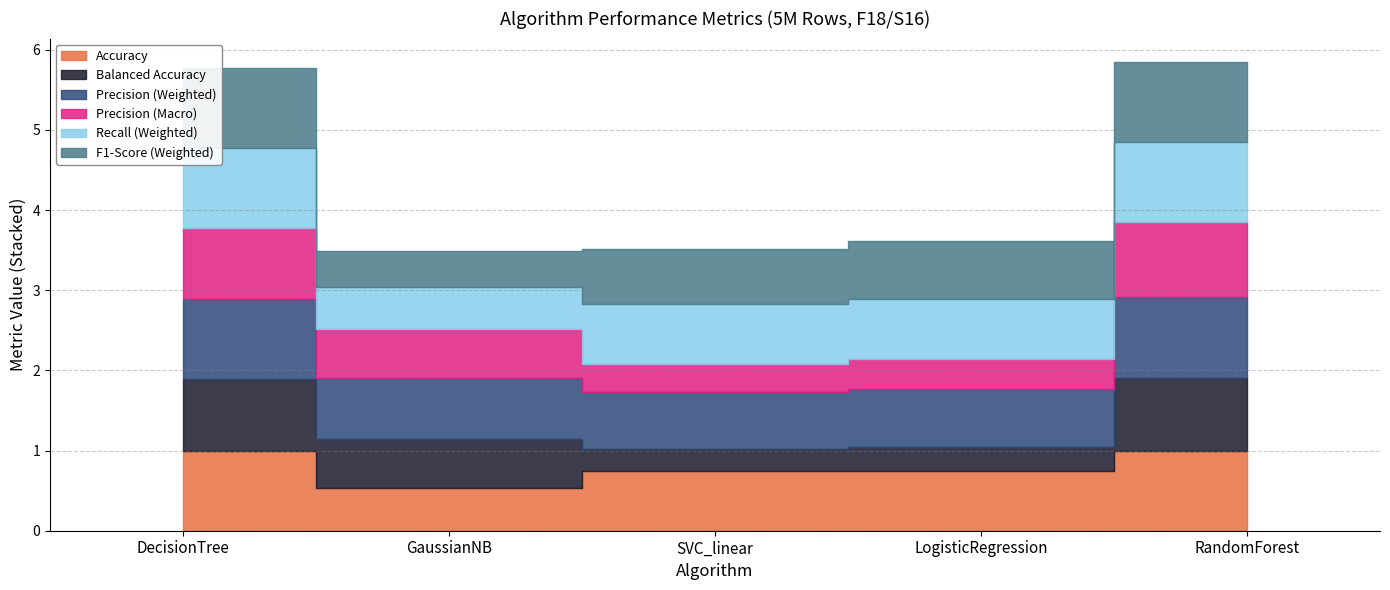

Is it true that Precision (Macro) equals 0.9 at RandomForest?

True